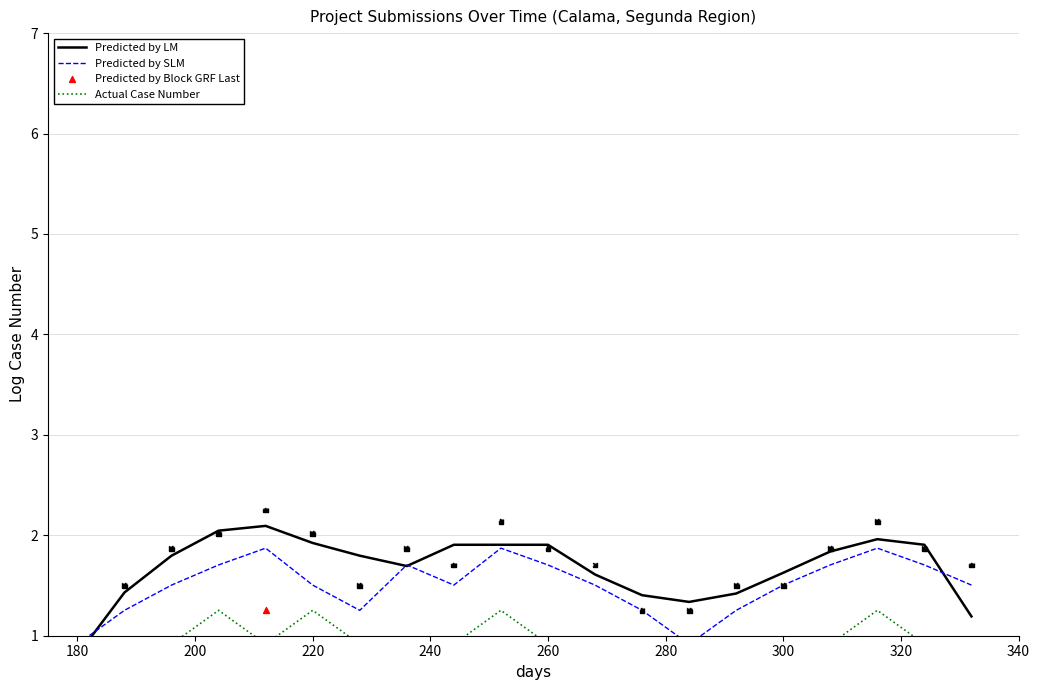

Which series has the largest Y range (max minus min)?

Predicted by LM